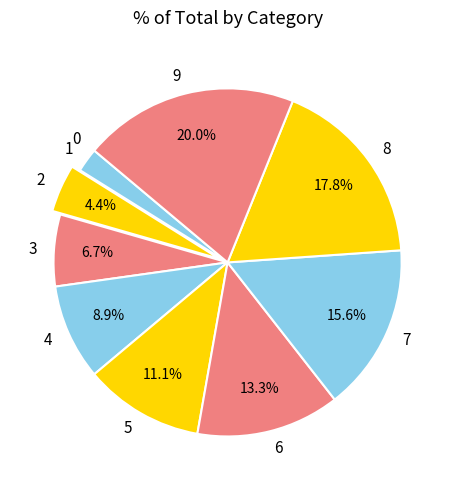

Combined, what portion of the pie is 8 and 6?

31.1%